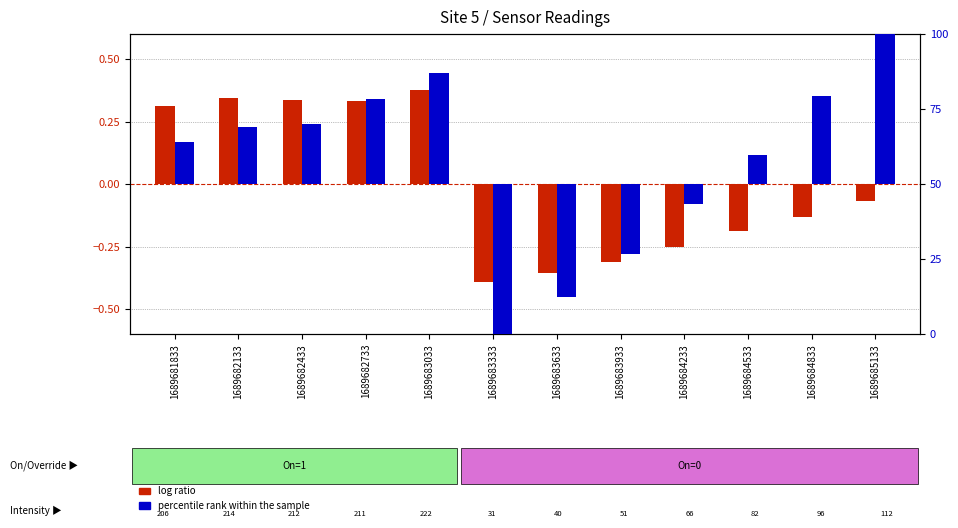

What is the difference between the maximum and second lowest values in the percentile rank within the sample series?

87.7